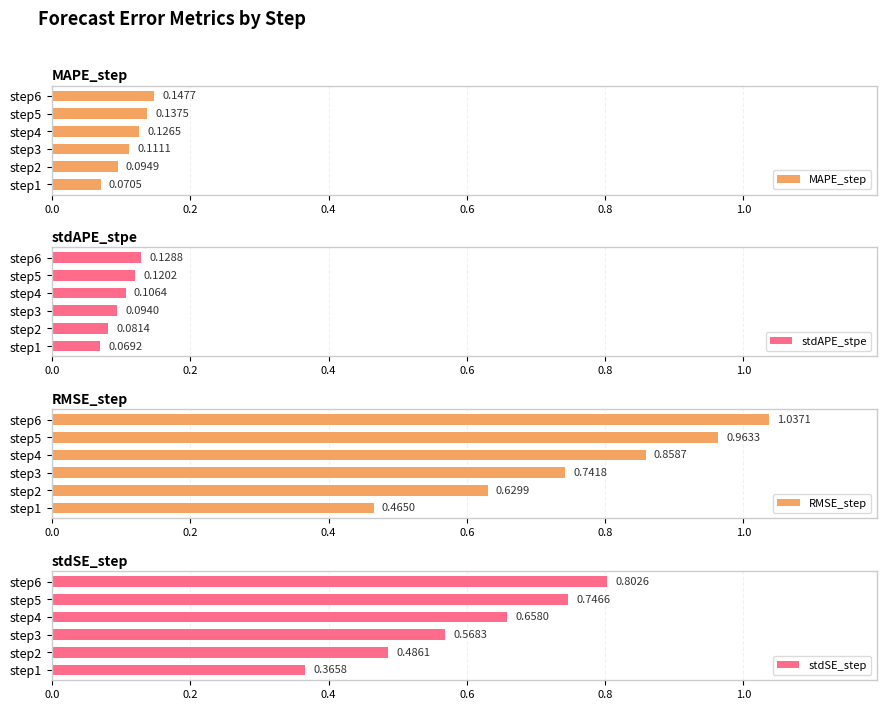

Which series has the widest spread of values?

RMSE_step